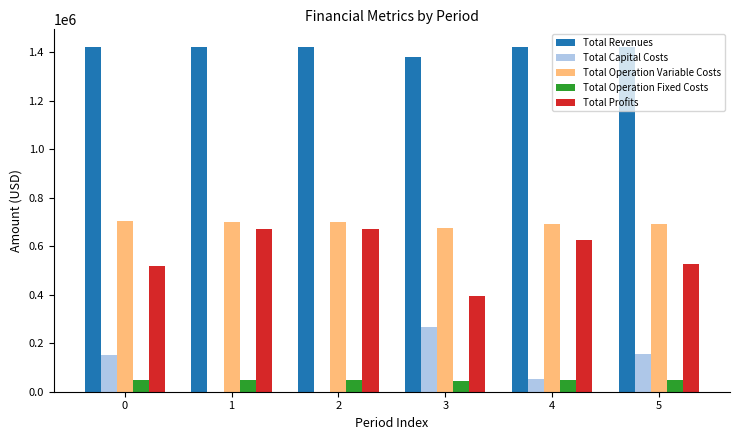

What value does the Total Revenues series have at 1?

1421546.6